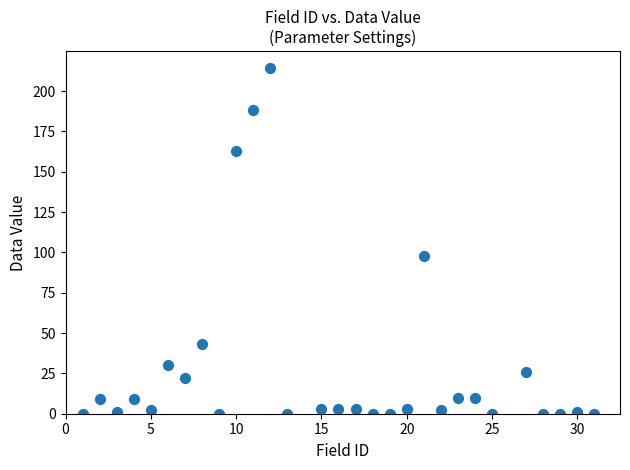

What is the range of X values (max minus min)?

30